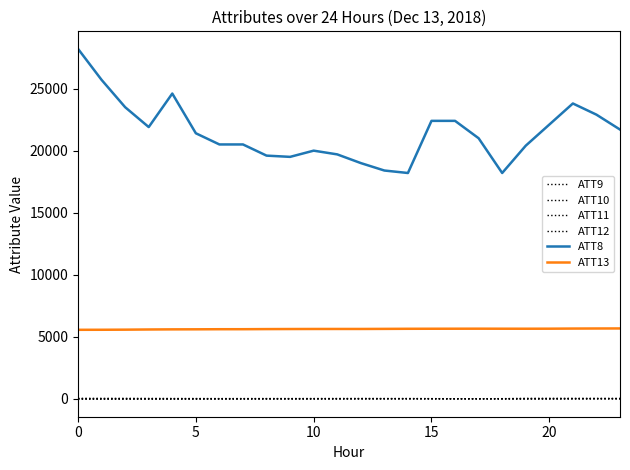

How many lines are shown in the chart?

6